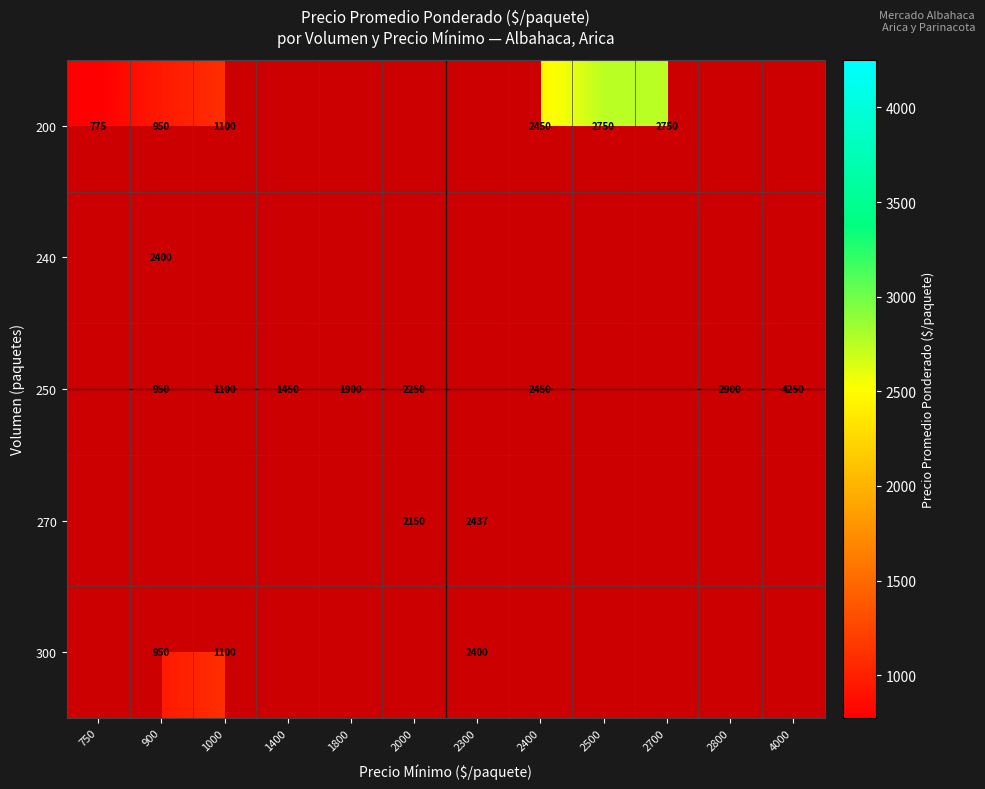

Is it true that 250 equals 1450 at 1400?

True